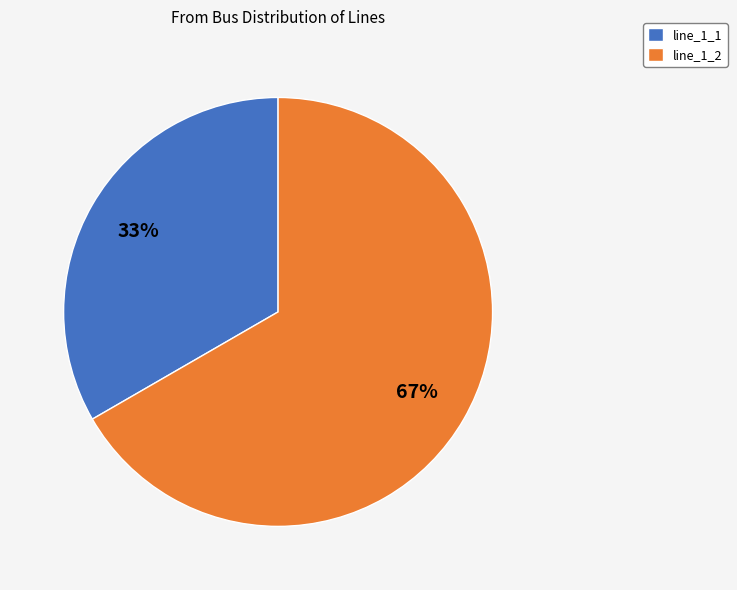

Which slice represents more than half of the pie?

line_1_2